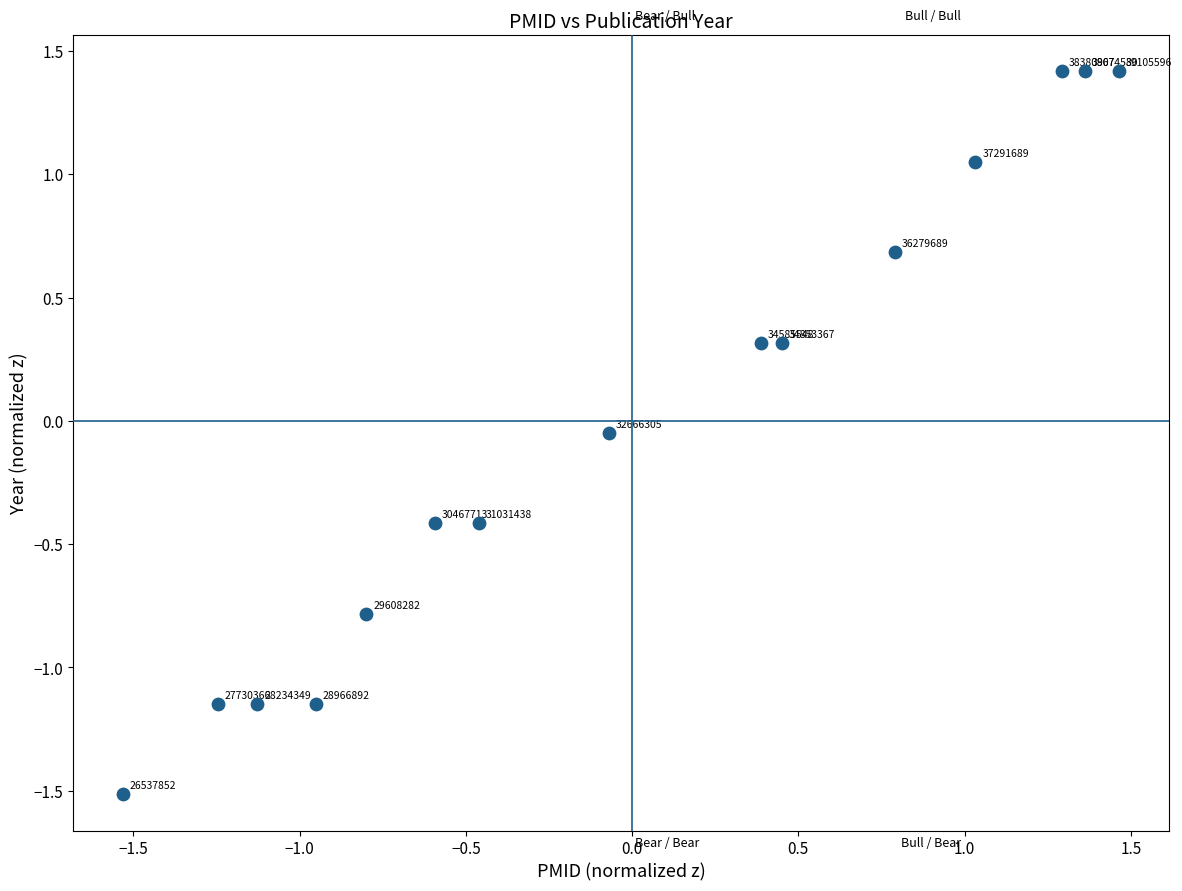

What is the range of Y values (max minus min)?

2.9